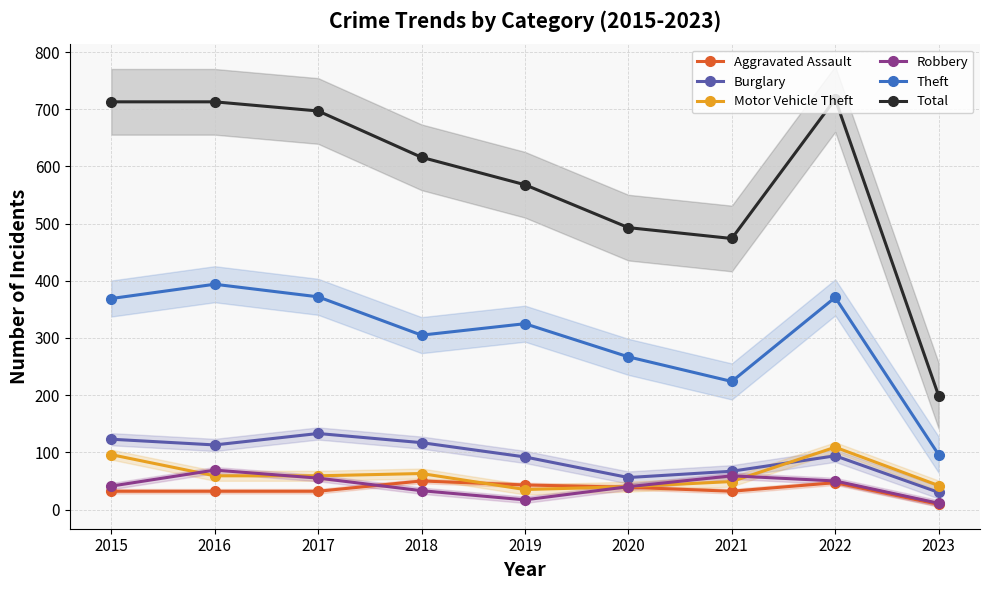

At which label does Robbery reach its minimum?

2023